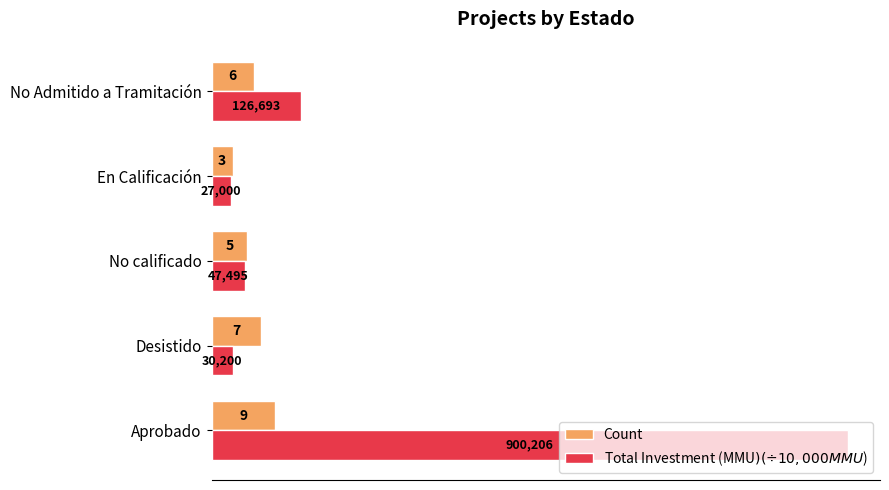

What are all the series names shown in the legend?

Count, Total Investment (MMU$) (÷10,000 MMU$)